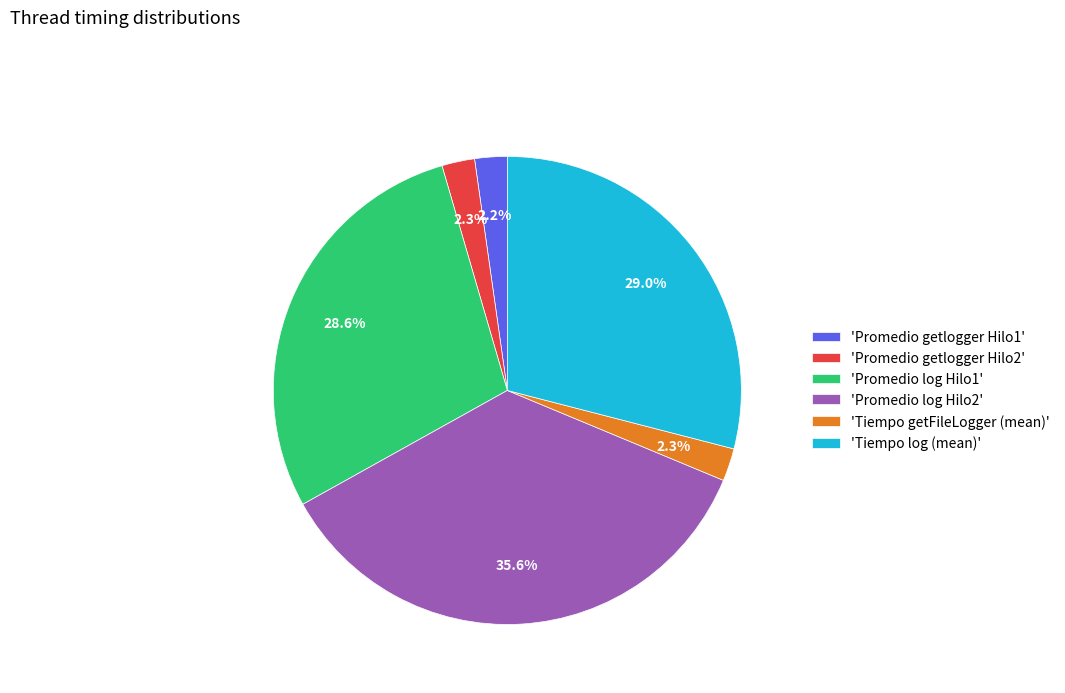

Which has a higher value, 'Tiempo log (mean)' or 'Promedio log Hilo2'?

'Promedio log Hilo2'